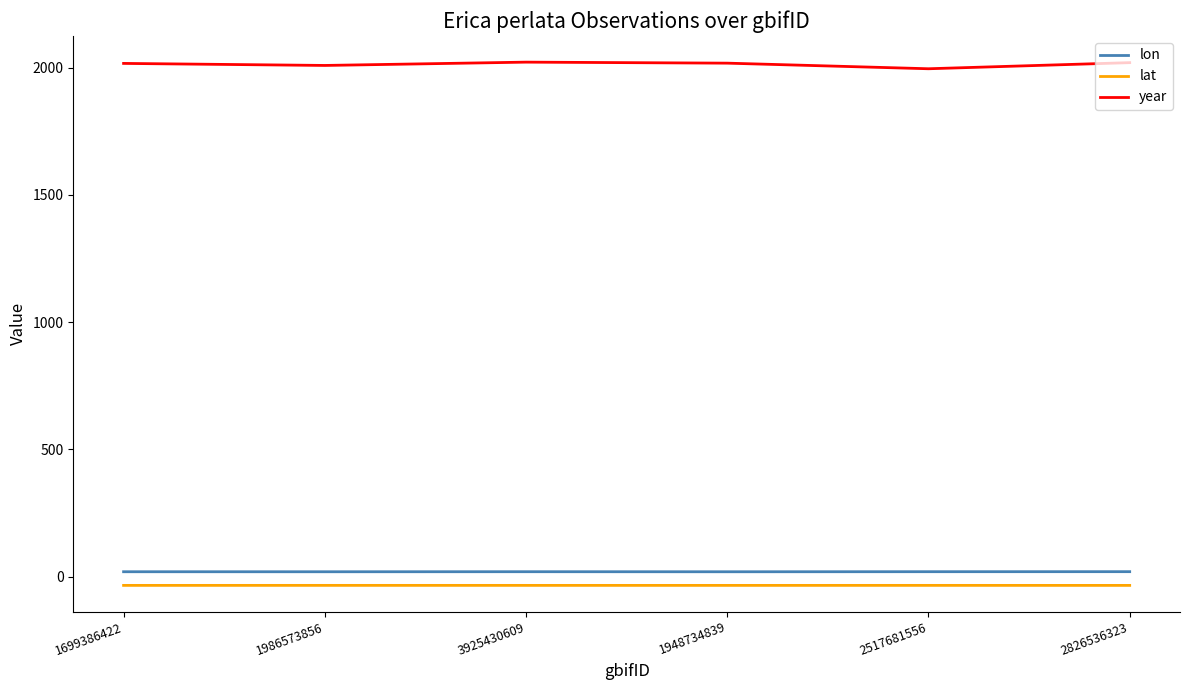

True or false: year and lon cross at least once.

False